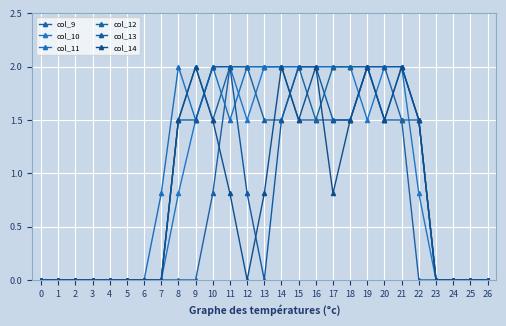

At 25, list the series in order from largest to smallest.

col_9, col_10, col_11, col_12, col_13, col_14